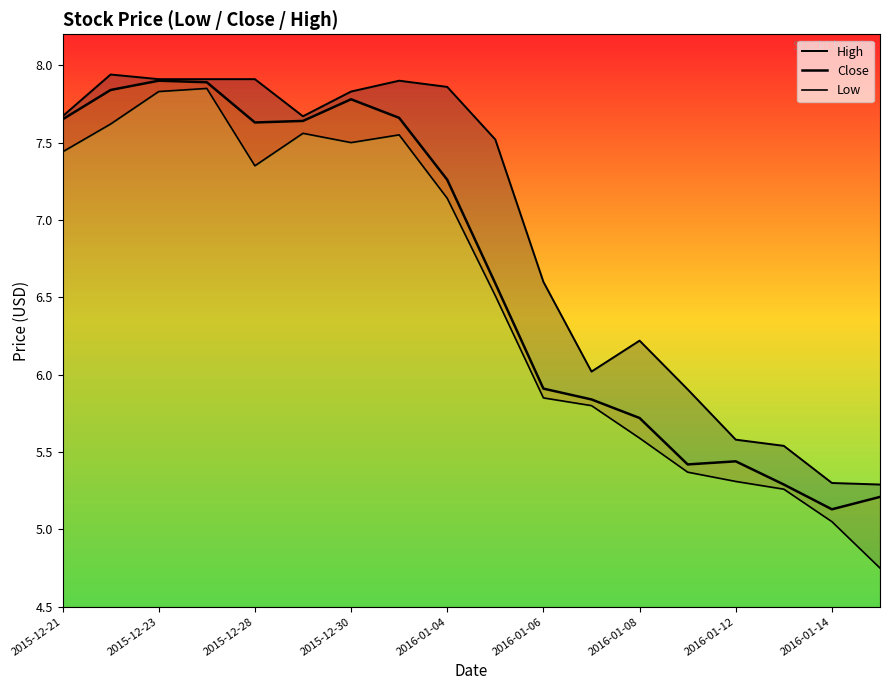

Reading left to right, transcribe all the data shown in this chart.

High: 7.7	7.9	7.9	7.9	7.9	7.7	7.8	7.9	7.9	7.5	6.6	6.0	6.2	5.9	5.6	5.5	5.3	5.3
Close: 7.7	7.8	7.9	7.9	7.6	7.6	7.8	7.7	7.3	6.6	5.9	5.8	5.7	5.4	5.4	5.3	5.1	5.2
Low: 7.4	7.6	7.8	7.8	7.3	7.6	7.5	7.5	7.1	6.5	5.8	5.8	5.6	5.4	5.3	5.3	5.0	4.8